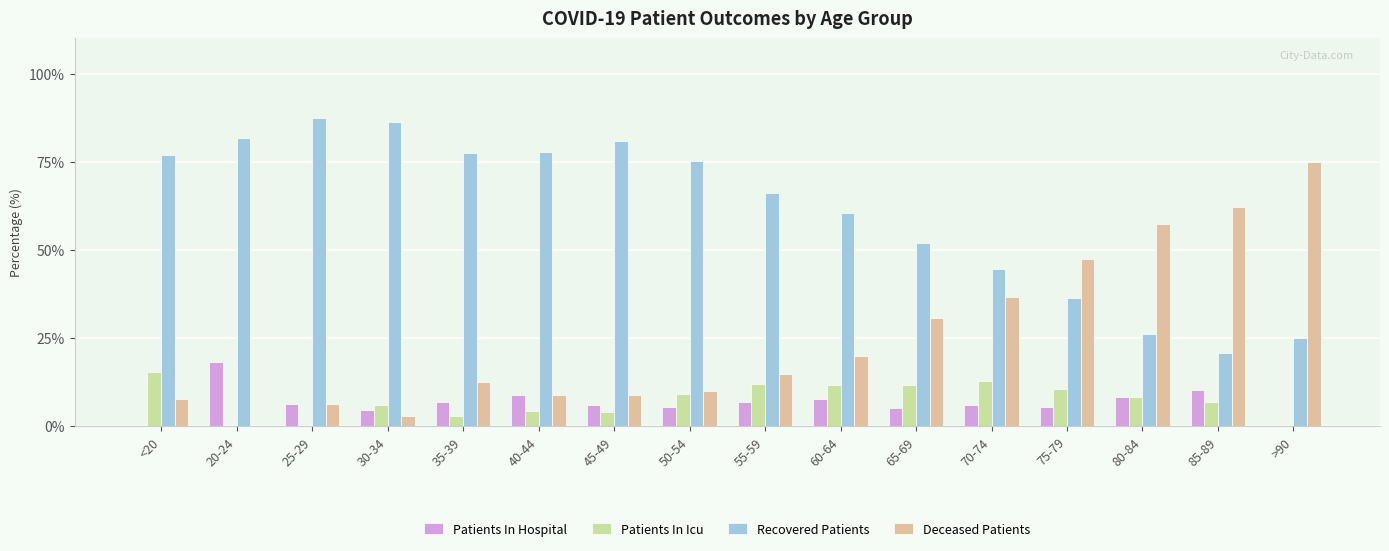

Which series has the largest total across all categories?

Recovered Patients